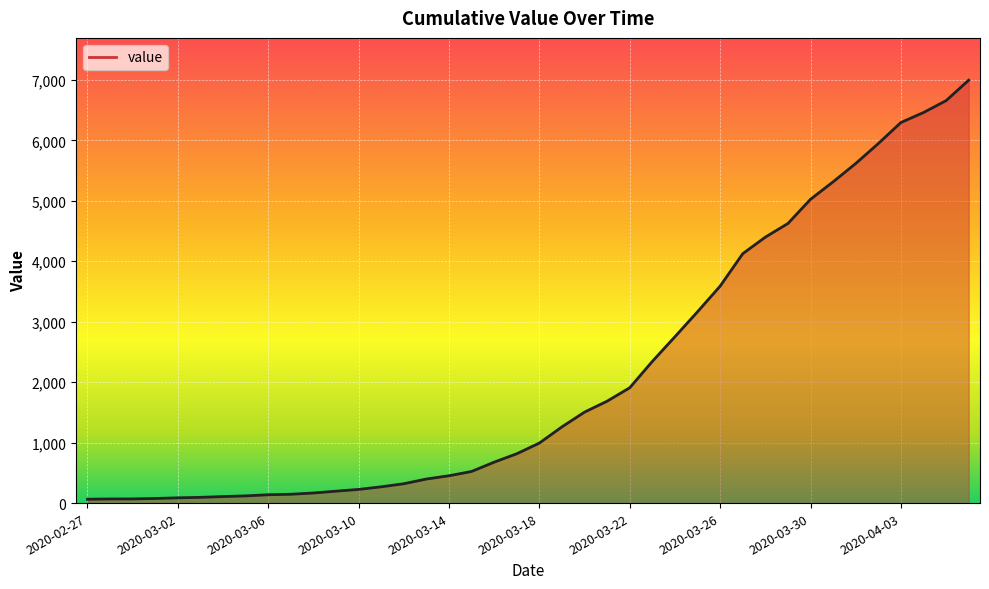

What is the difference between the maximum and minimum values?

6931